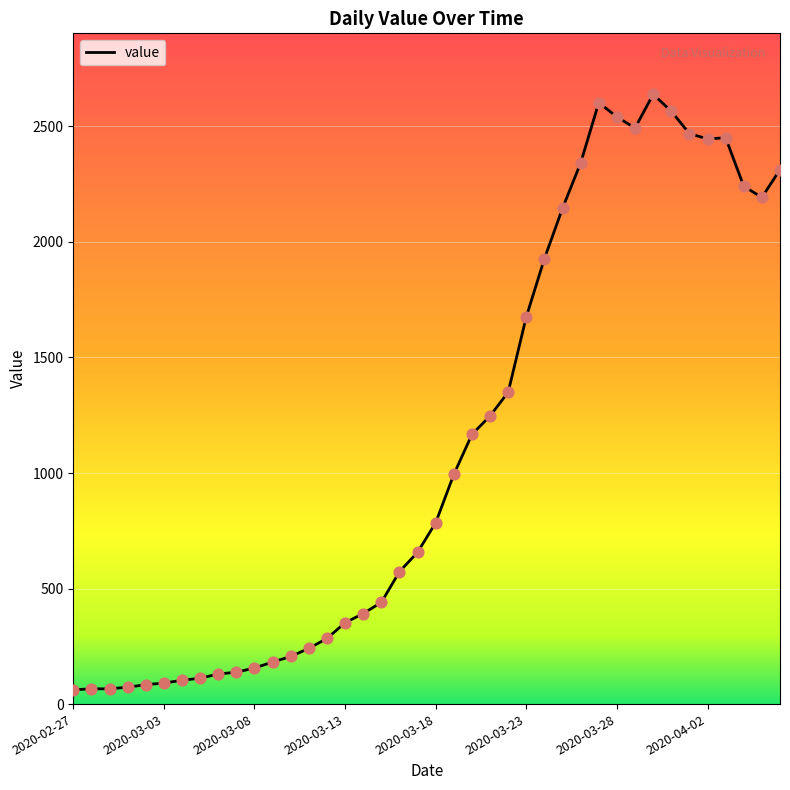

What is the maximum value shown in the chart?

2639